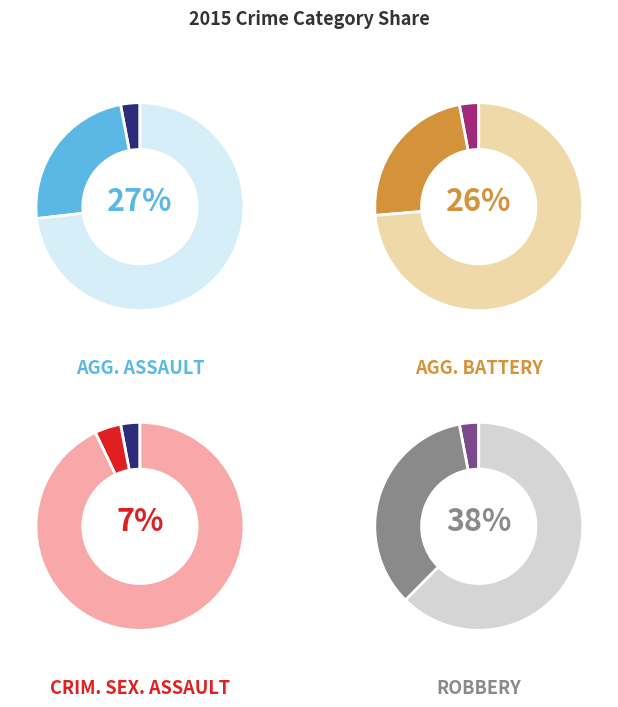

True or false: Robbery accounts for 38% of the total.

True